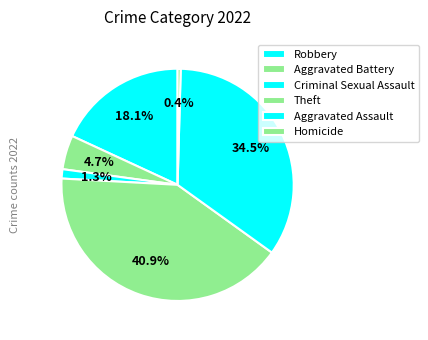

Do Homicide and Aggravated Assault together represent more than half of the pie?

No